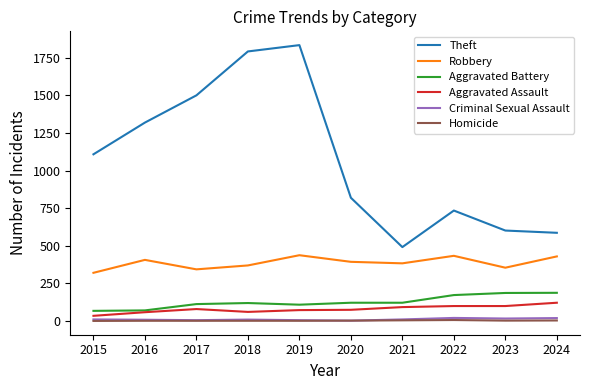

True or false: Aggravated Battery and Robbery cross at least once.

False